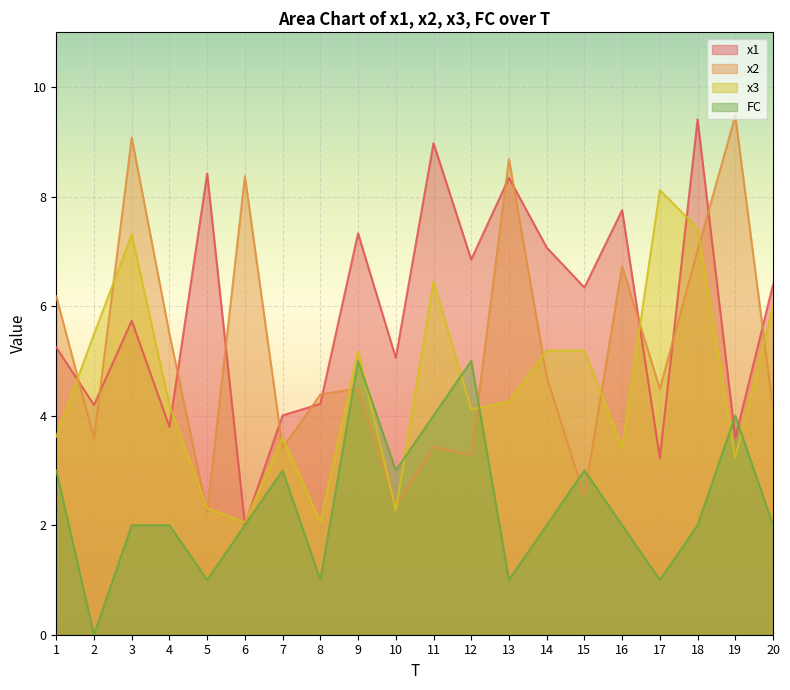

Reading left to right, what are all the values shown in this chart?

x1: 1=5.2	2=4.2	3=5.7	4=3.8	5=8.4	6=2.0	7=4.0	8=4.2	9=7.3	10=5.1	11=9.0	12=6.9	13=8.3	14=7.1	15=6.3	16=7.8	17=3.2	18=9.4	19=3.6	20=6.4
x2: 1=6.2	2=3.6	3=9.1	4=5.5	5=2.2	6=8.4	7=3.4	8=4.4	9=4.5	10=2.4	11=3.4	12=3.3	13=8.7	14=4.7	15=2.5	16=6.7	17=4.5	18=7.0	19=9.5	20=4.1
x3: 1=3.6	2=5.5	3=7.3	4=4.2	5=2.3	6=2.1	7=3.6	8=2.1	9=5.2	10=2.3	11=6.4	12=4.1	13=4.3	14=5.2	15=5.2	16=3.4	17=8.1	18=7.4	19=3.2	20=6.0
FC: 1=3.0	2=0.0	3=2.0	4=2.0	5=1.0	6=2.0	7=3.0	8=1.0	9=5.0	10=3.0	11=4.0	12=5.0	13=1.0	14=2.0	15=3.0	16=2.0	17=1.0	18=2.0	19=4.0	20=2.0